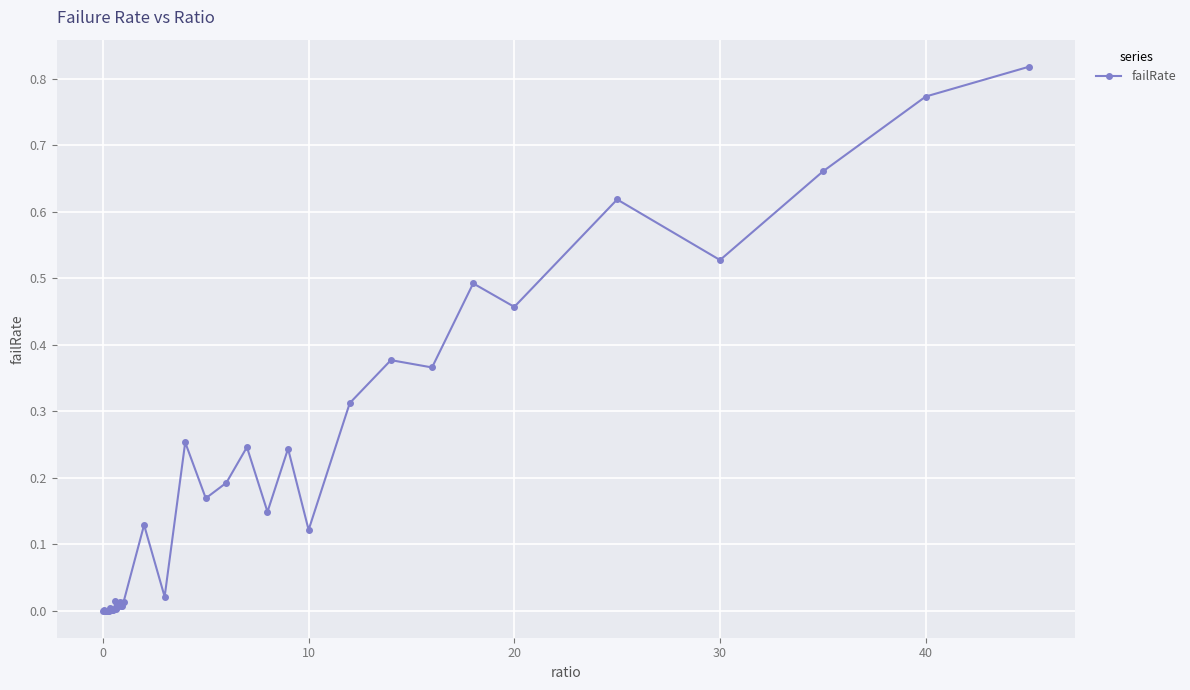

True or false: there are more than 1 points higher than both neighbors.

True